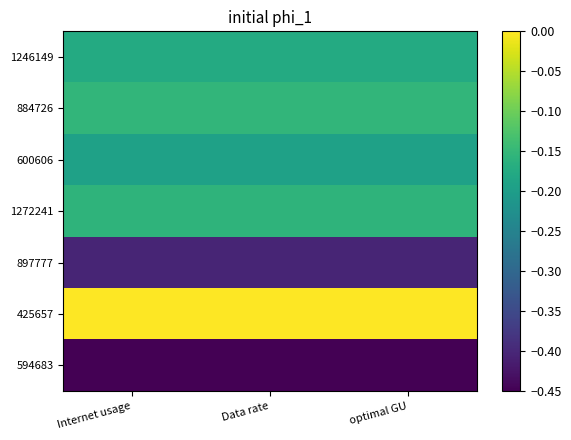

What is the smallest value displayed?

-0.5